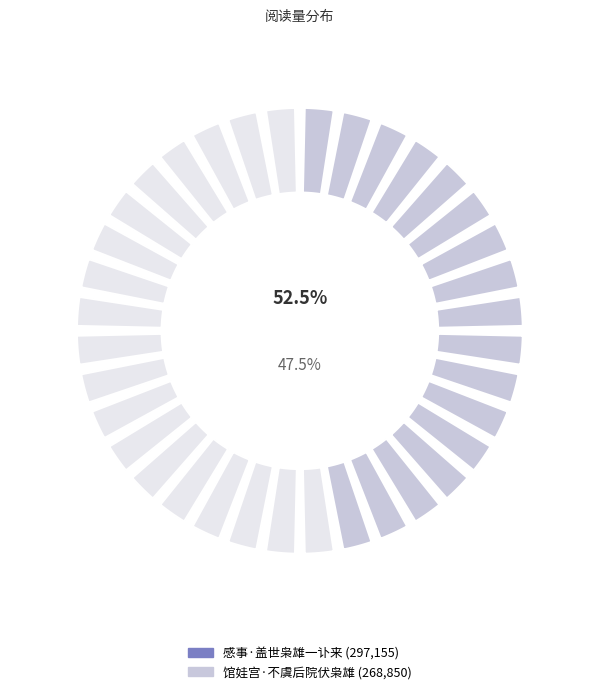

What portion of the pie excludes 感事·盖世枭雄一讣来?

47.5%